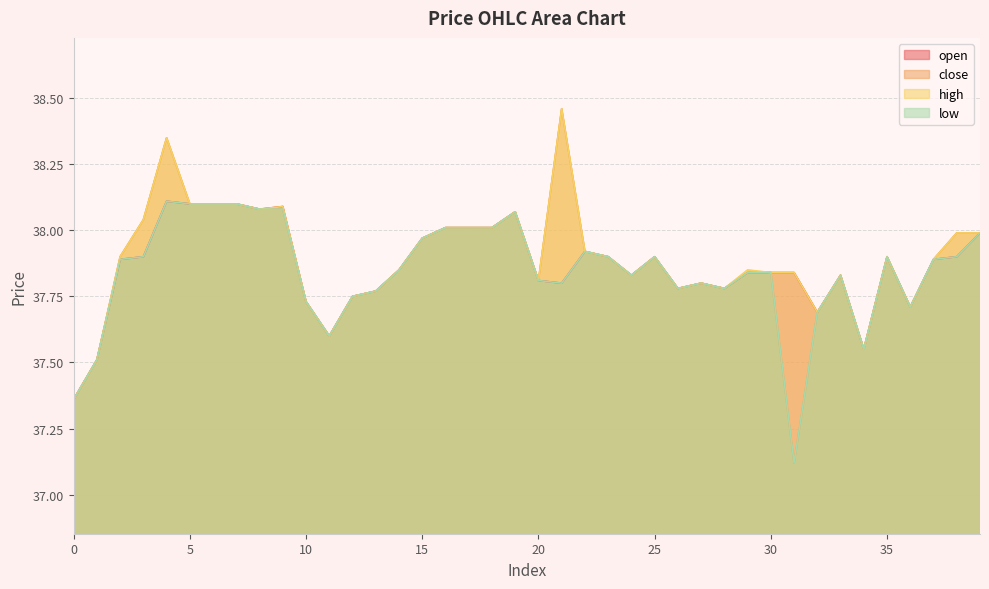

True or false: open and close intersect in this chart.

False